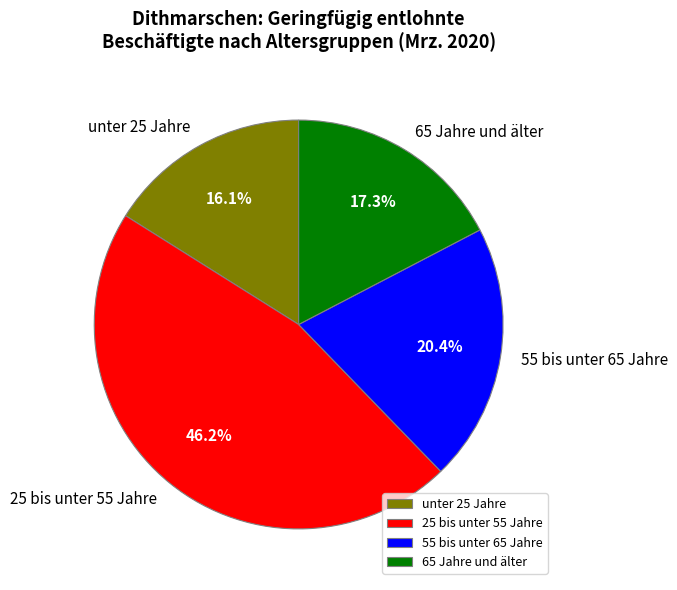

Is 65 Jahre und älter the majority of the pie?

No